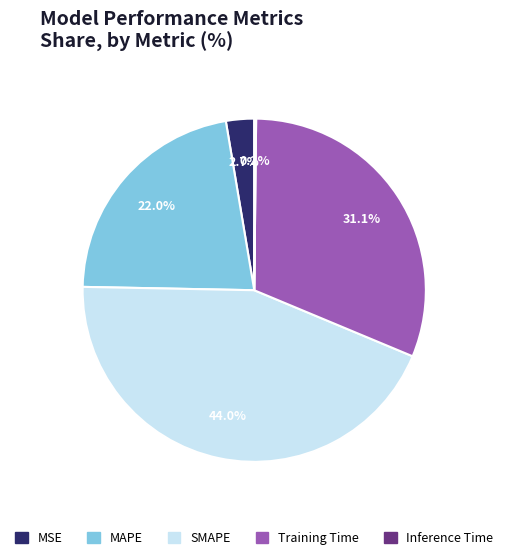

Is it true that SMAPE is 54% of the pie?

False